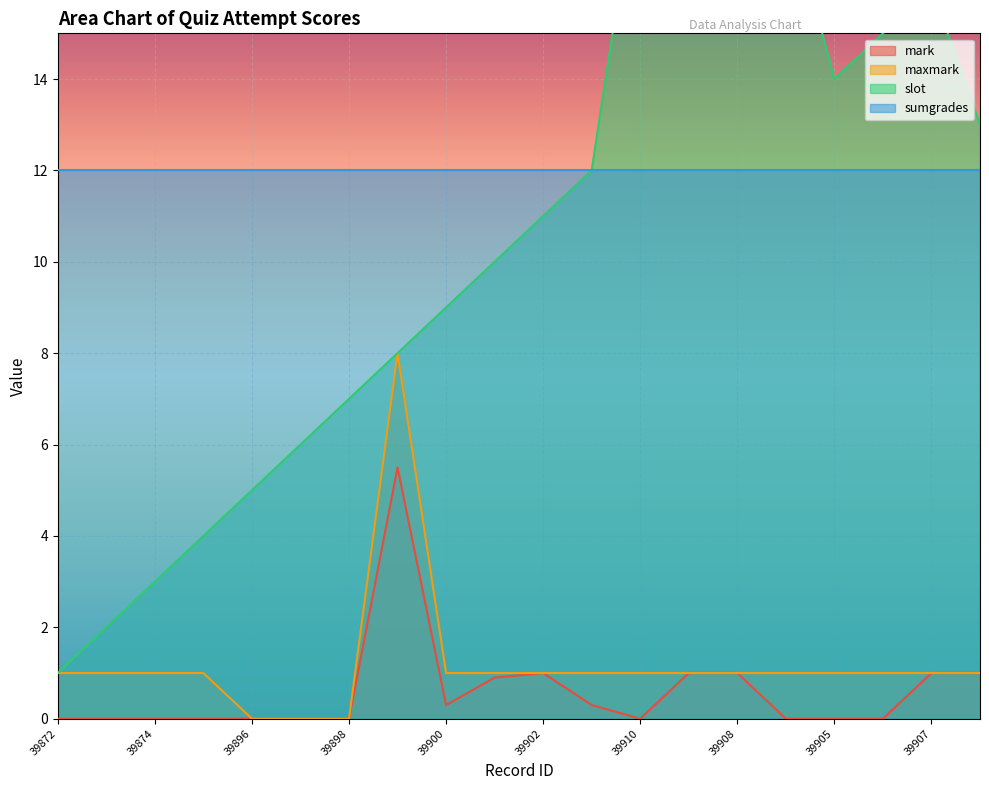

Does the chart display data point markers on the line(s)?

No